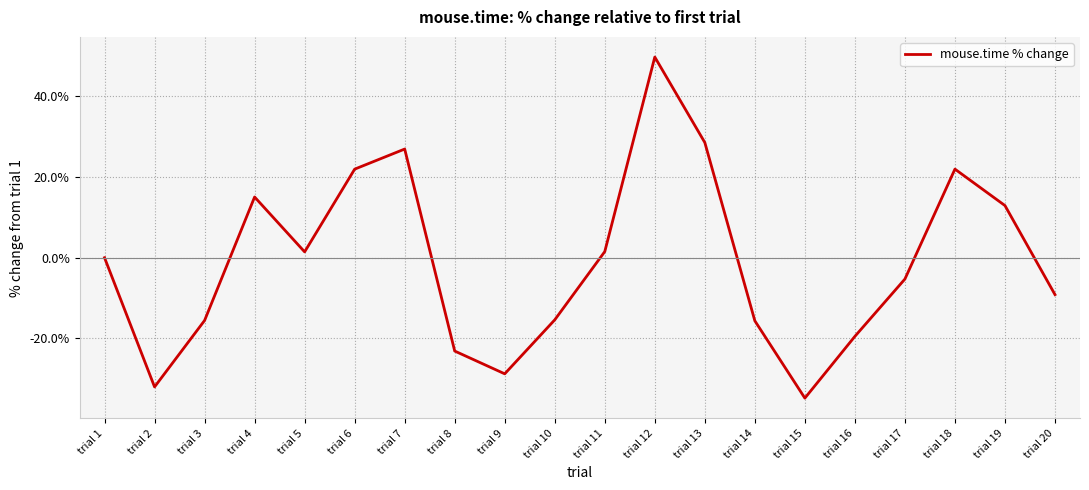

The chart shows a value of 49.8 at trial 12. True or false?

True